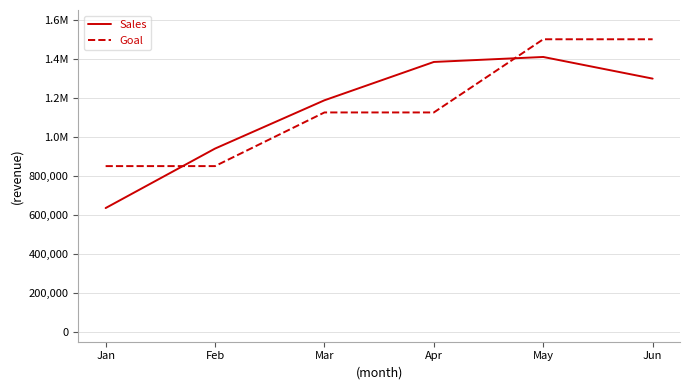

The value of Goal at Mar is 1125000. True or false?

True